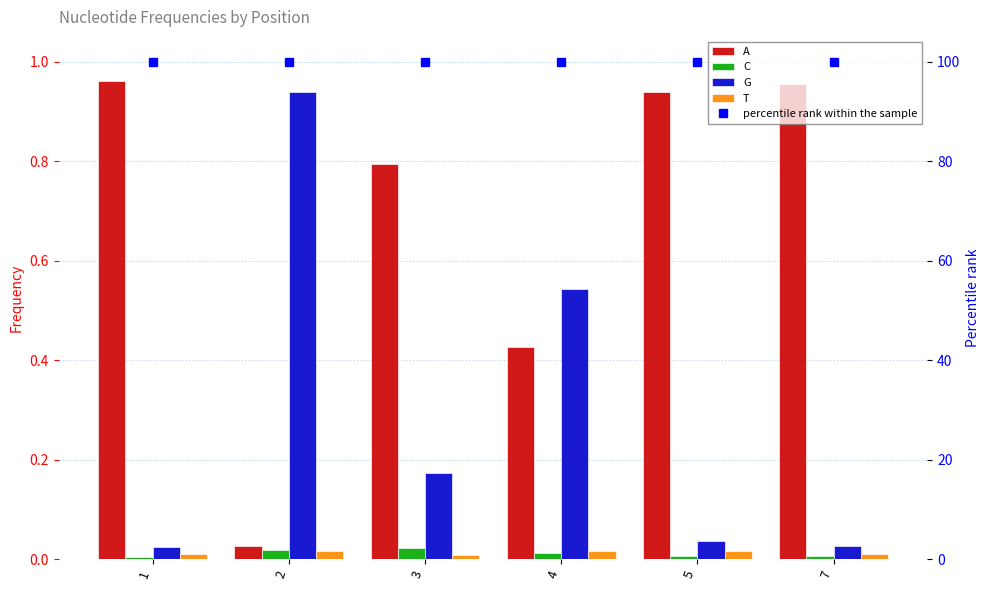

Between 3 and 5, which is larger?

5